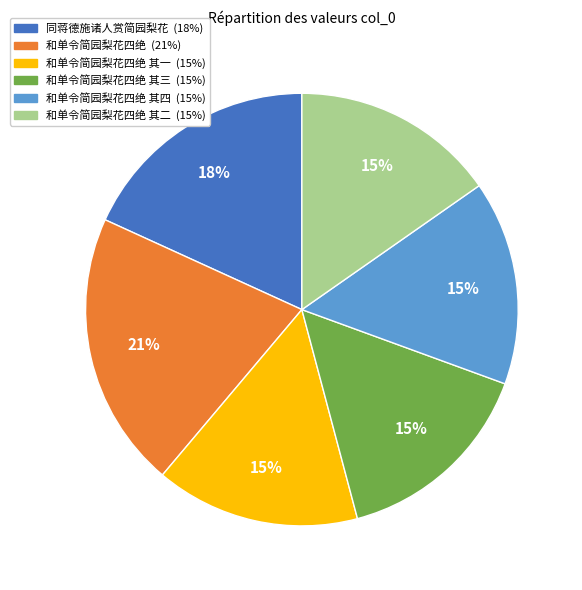

To the nearest percent, what is the average slice percentage?

17%